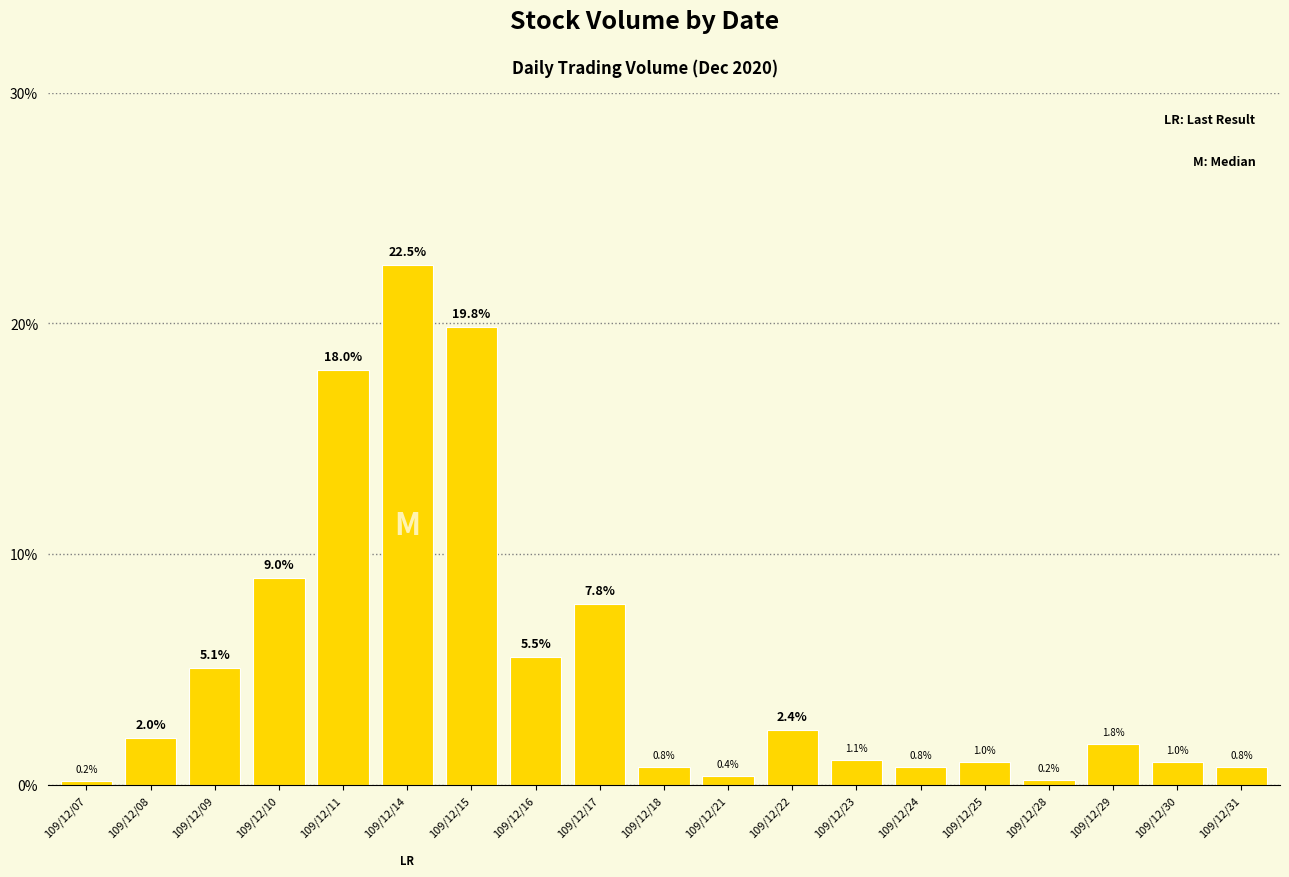

What is the sum of all values?

100.0